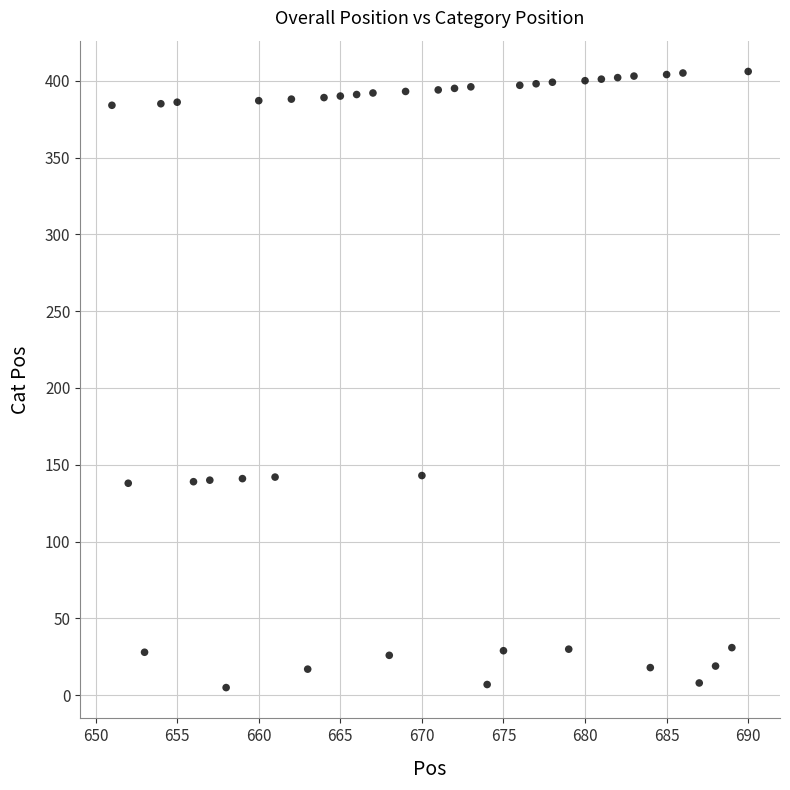

What is the range of Y values (max minus min)?

401